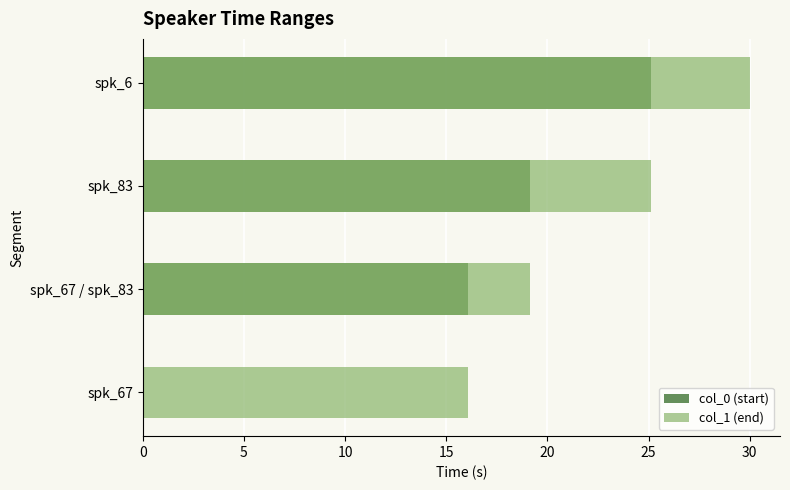

What is the spread (max minus min) of values at spk_67?

16.1